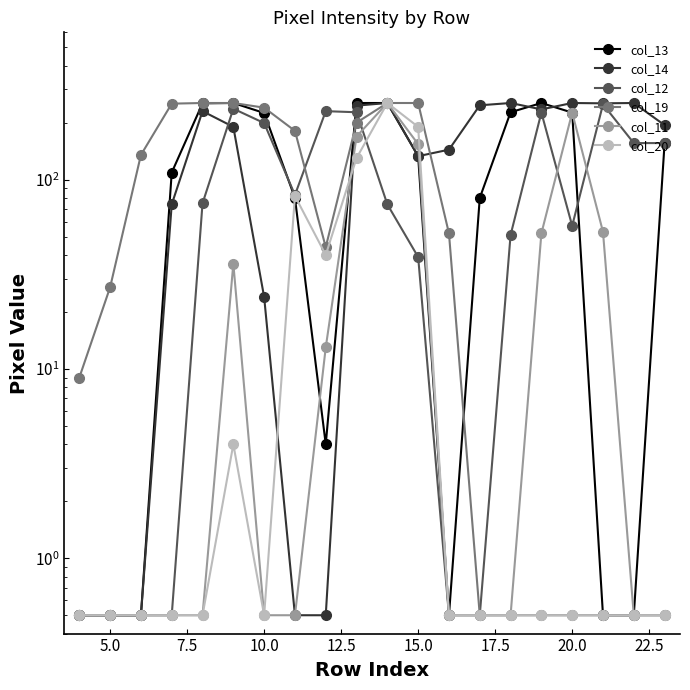

What is the value of the col_13 point at the 2nd from the left?

0.5